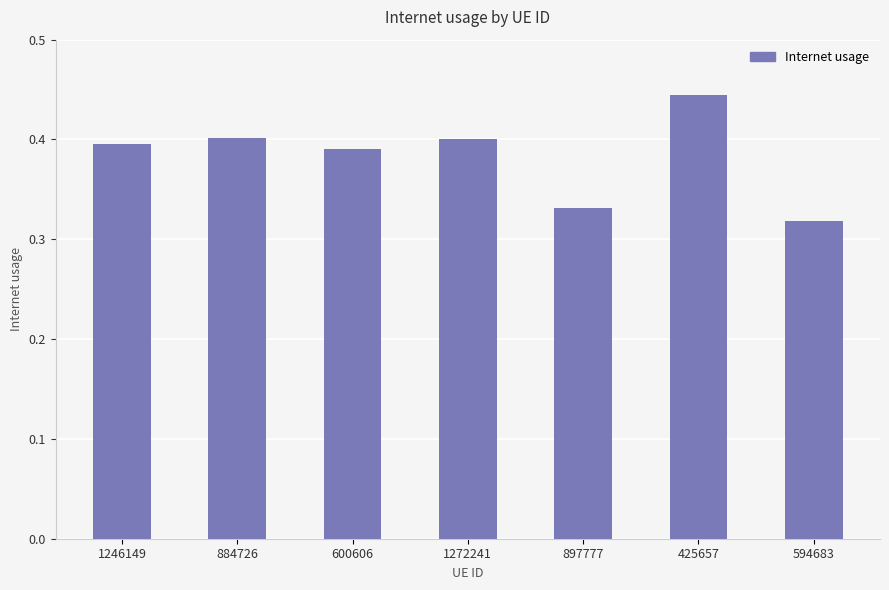

What is the difference between the values at 897777 and 1272241?

0.1